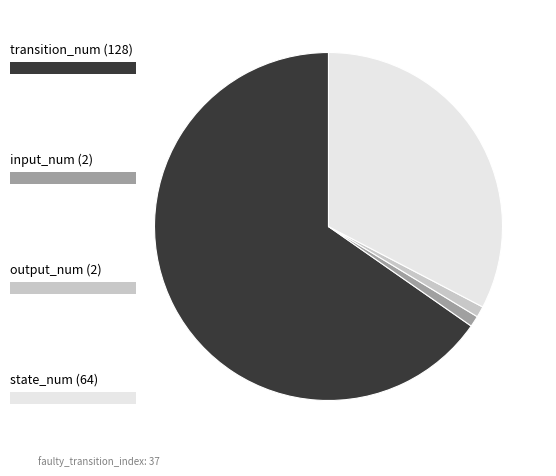

Does any single category account for the majority?

Yes